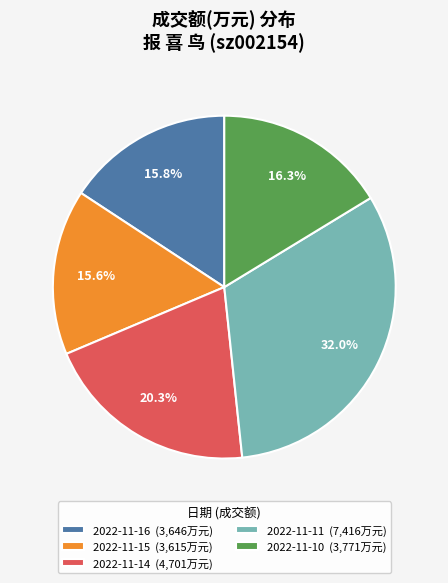

Approximately how many times larger is the value at 2022-11-14 compared to 2022-11-11?

0.6